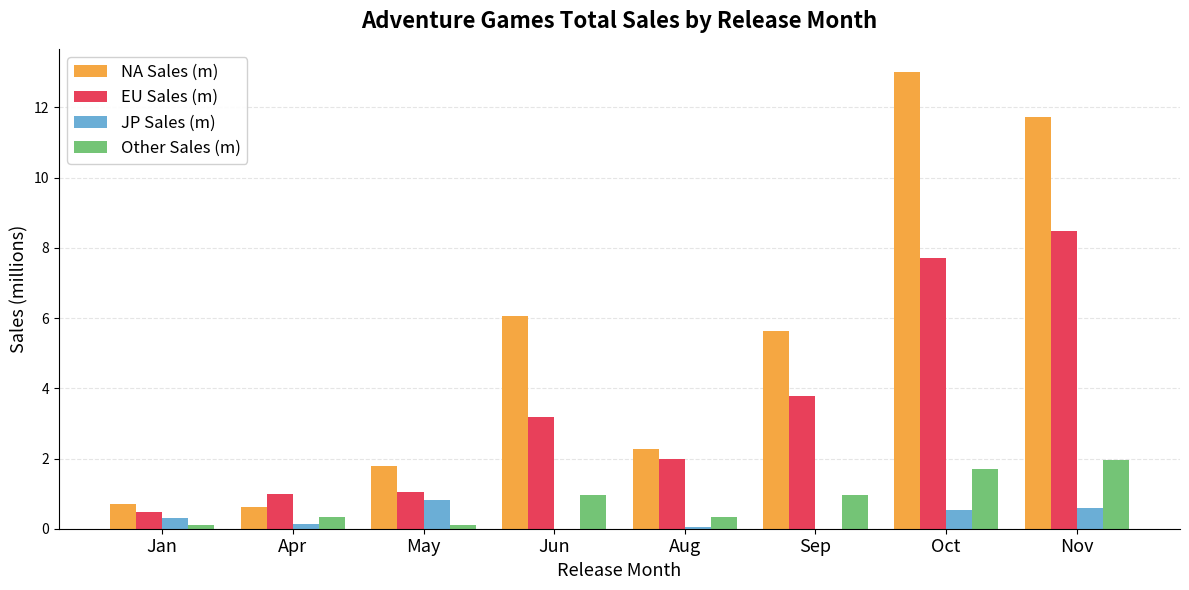

The value of NA Sales (m) at Apr is 1.1. True or false?

False